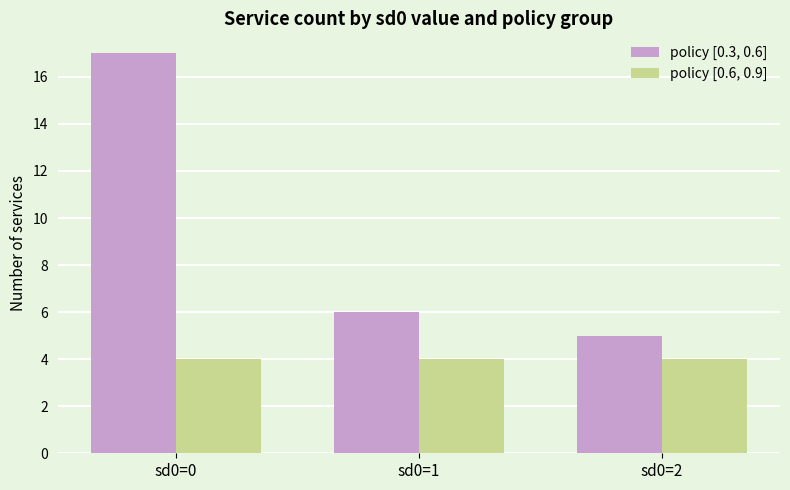

Which category has the lowest value in the policy [0.3, 0.6] series?

sd0=2